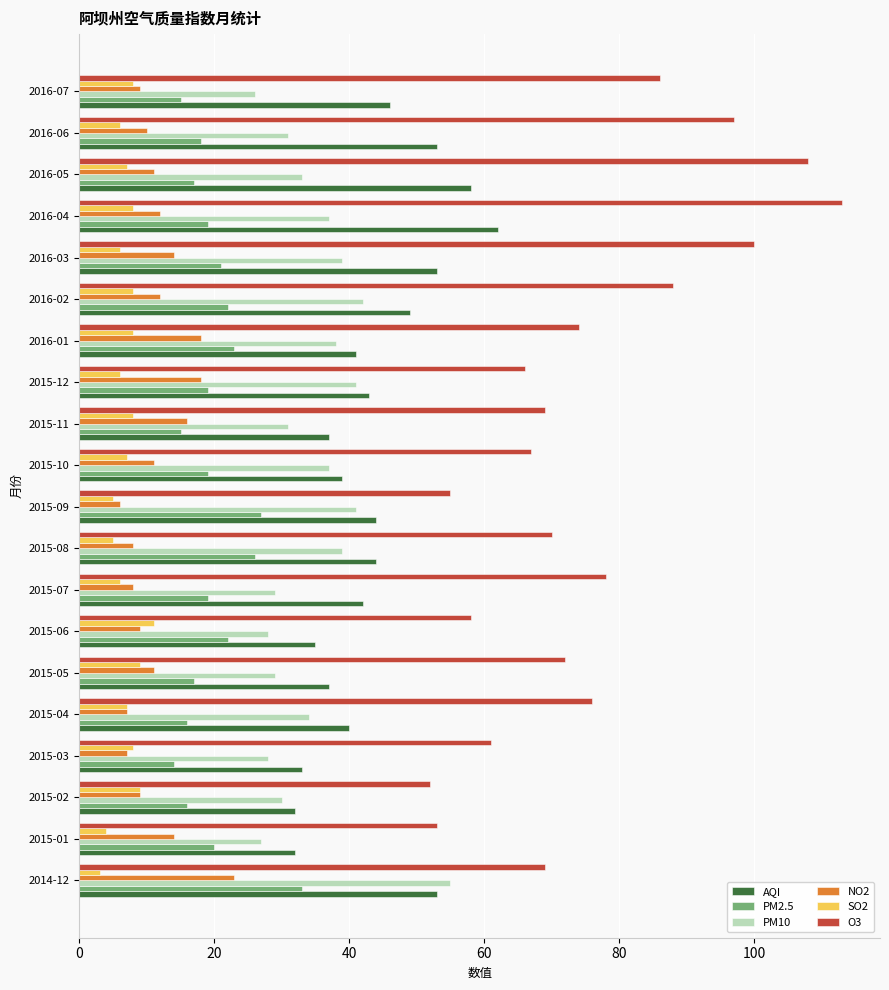

Which series has the largest total across all categories?

O3